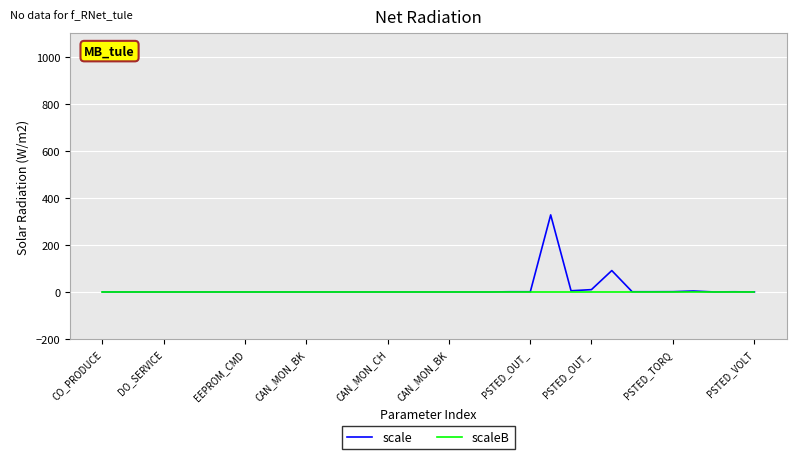

What is the highest value of the scale series?

327.7